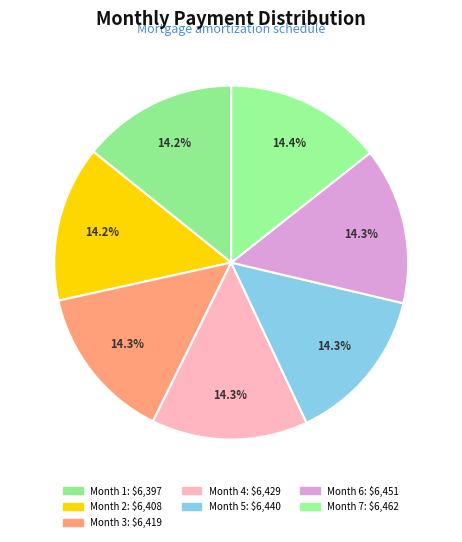

Is there a majority slice in this chart?

No